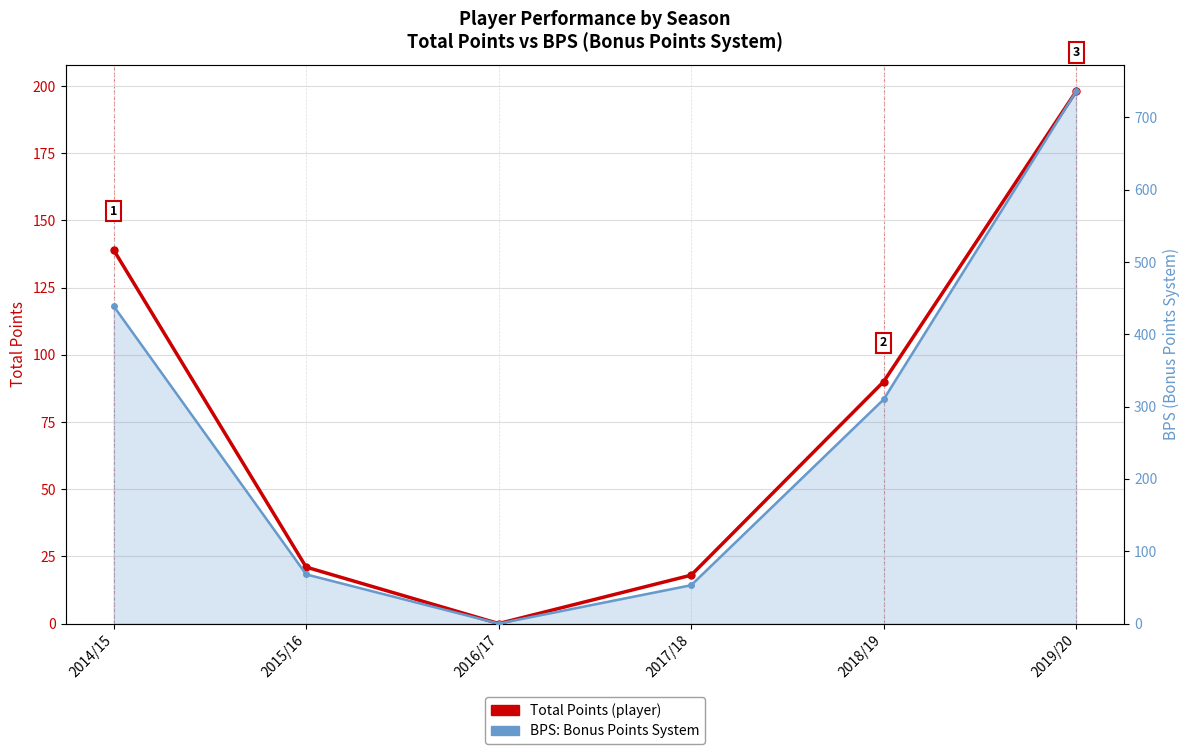

Is the value of total_points at 2018/19 greater than the value of bps at 2018/19?

No